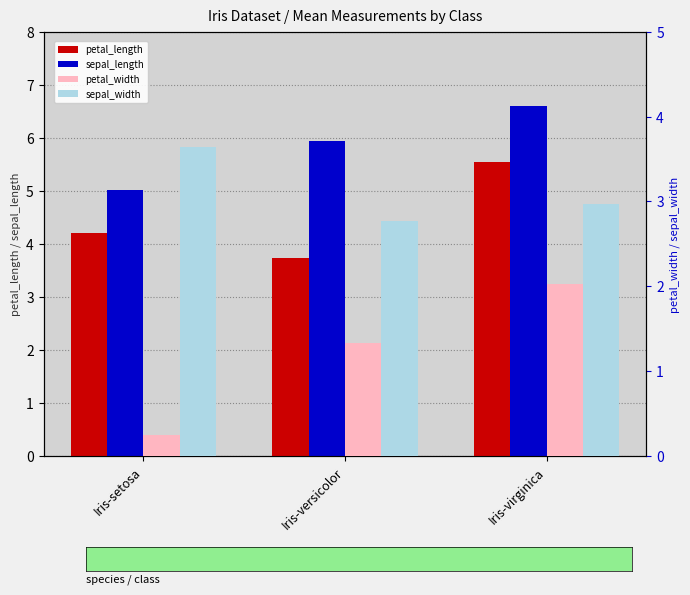

What is the label of the 1st bar from the left?

Iris-setosa